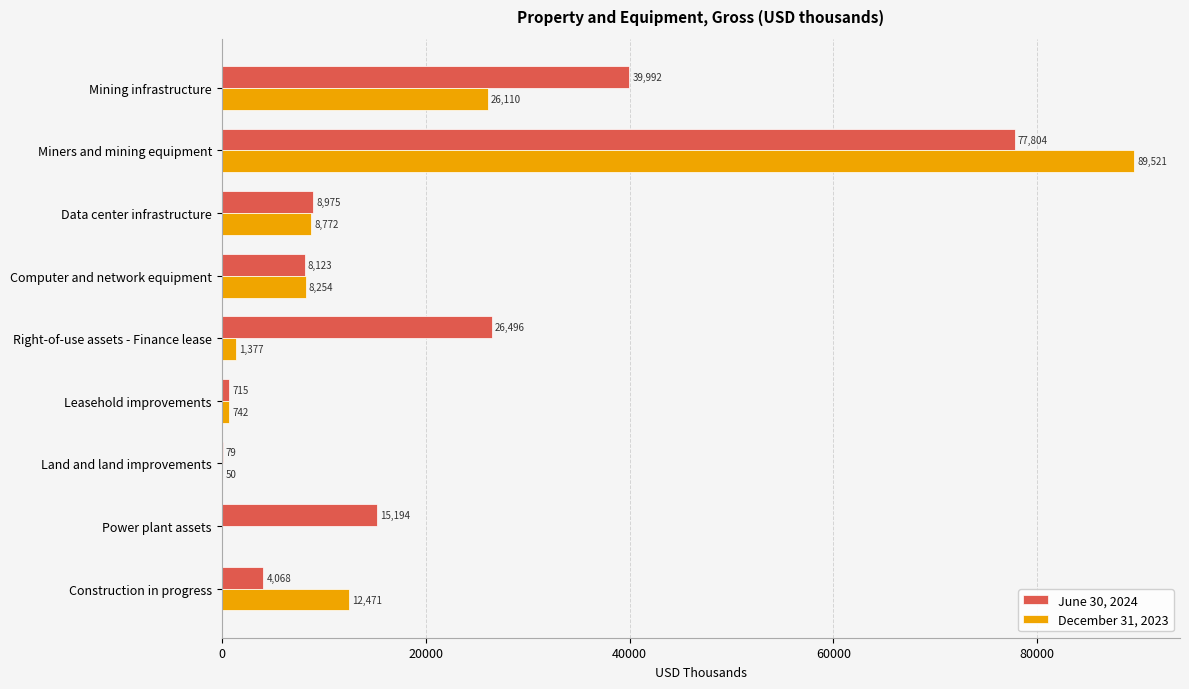

What is the greatest value displayed?

89521